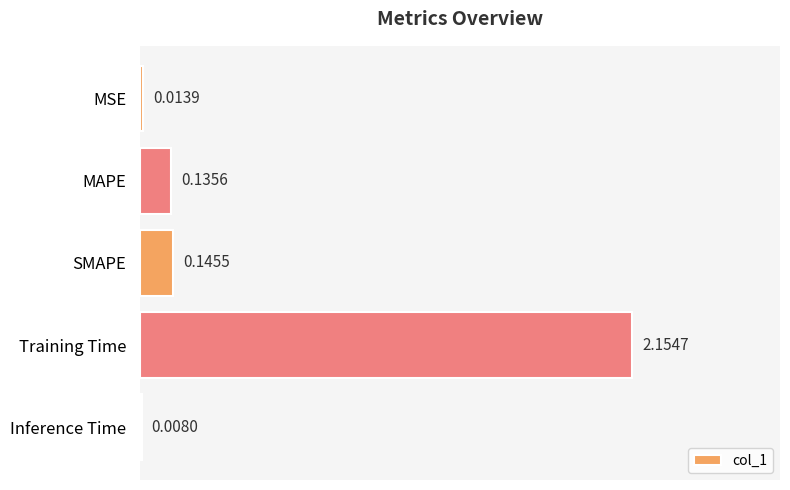

How many distinct data groups are displayed?

1